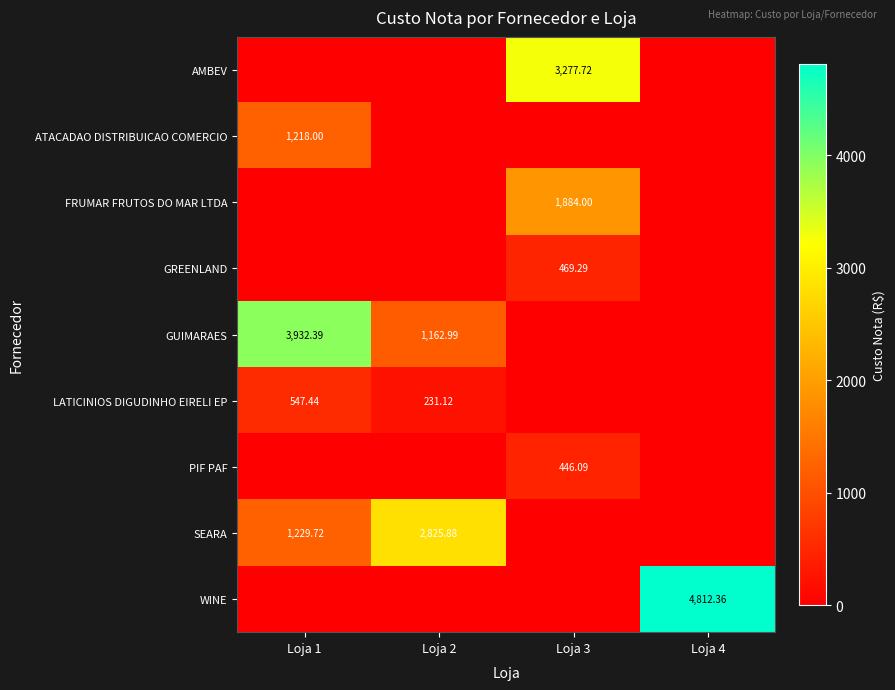

Is it true that ATACADAO DISTRIBUICAO COMERCIO equals 1218.0 at Loja 1?

True